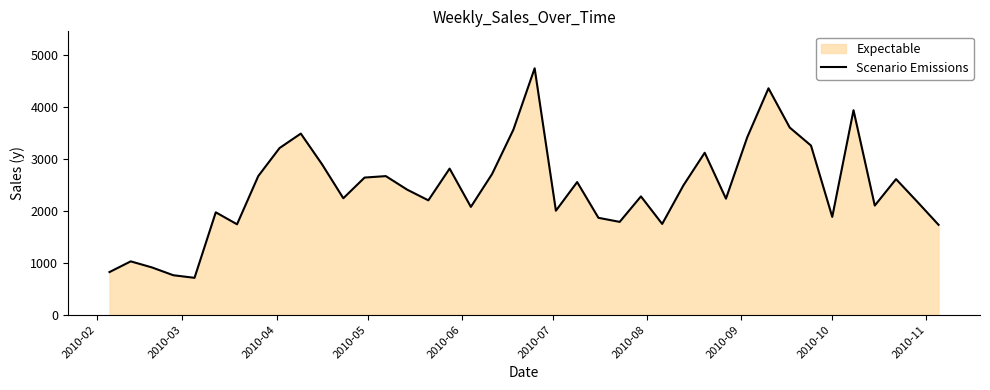

What is the minimum value shown in the chart?

711.8